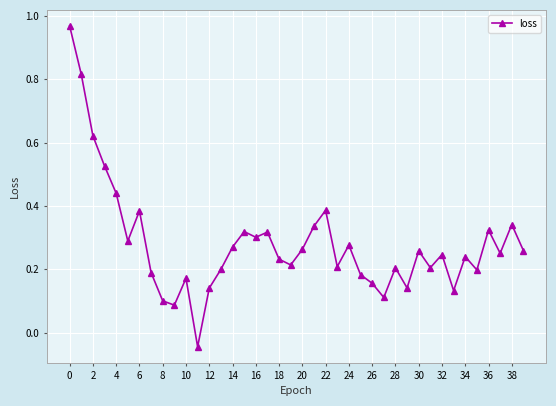

What is the difference between the second highest and second lowest values?

0.7